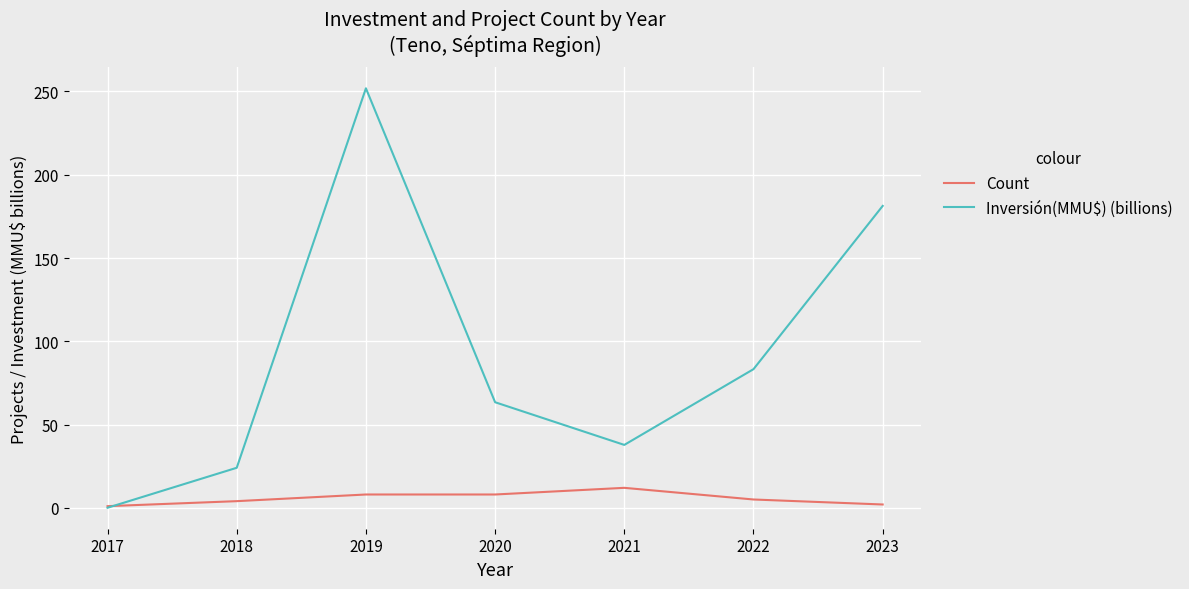

Is it true that Inversión(MMU$) (billions) equals 24.0 at 2018?

True